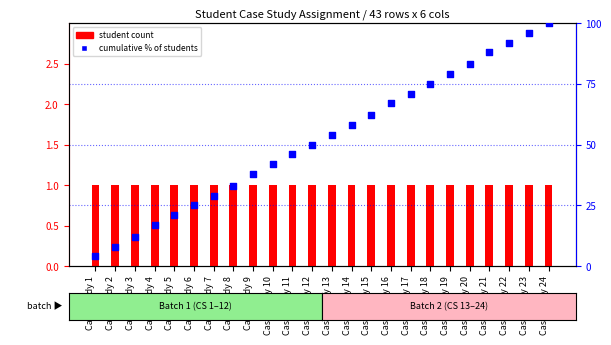

Is the value of student count at Case Study 15 greater than the value of cumulative % of students at Case Study 8?

No